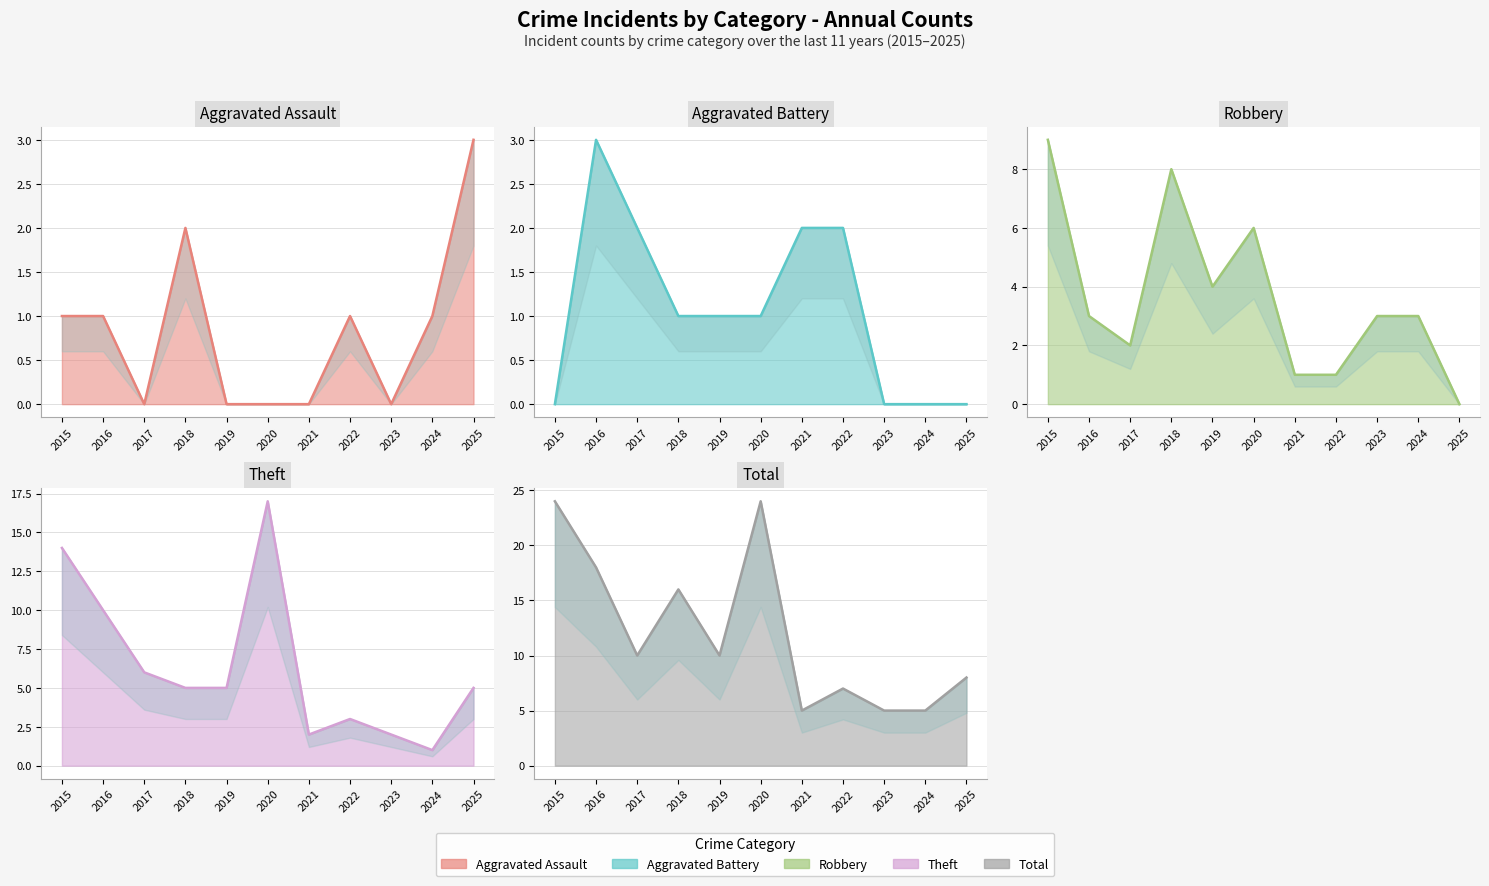

How many Total (line) values are between 5 and 18?

9